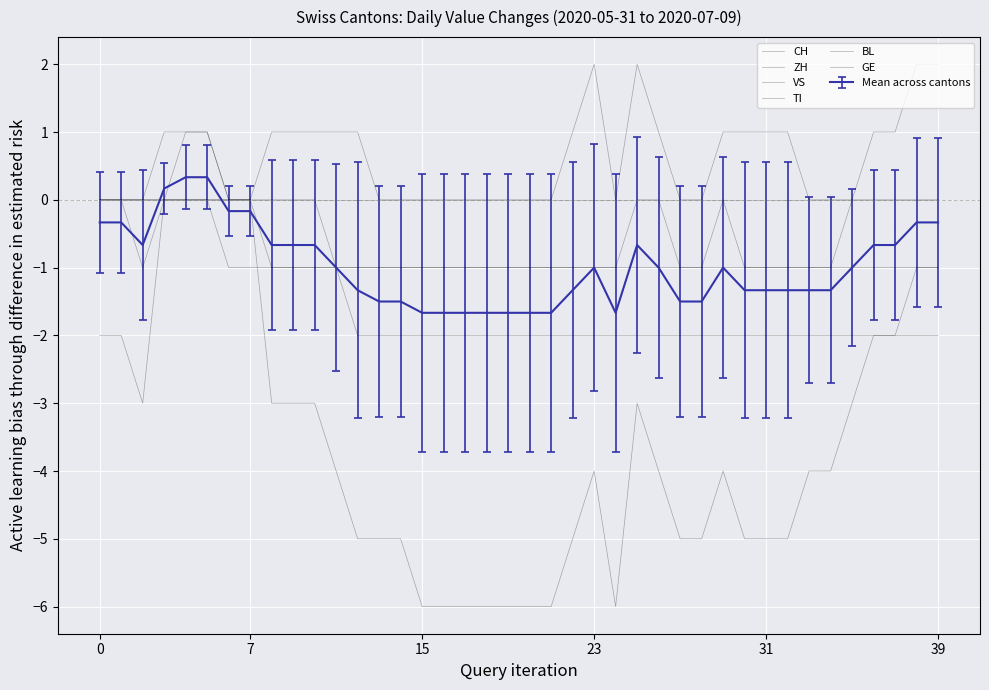

How many lines are shown in the chart?

7